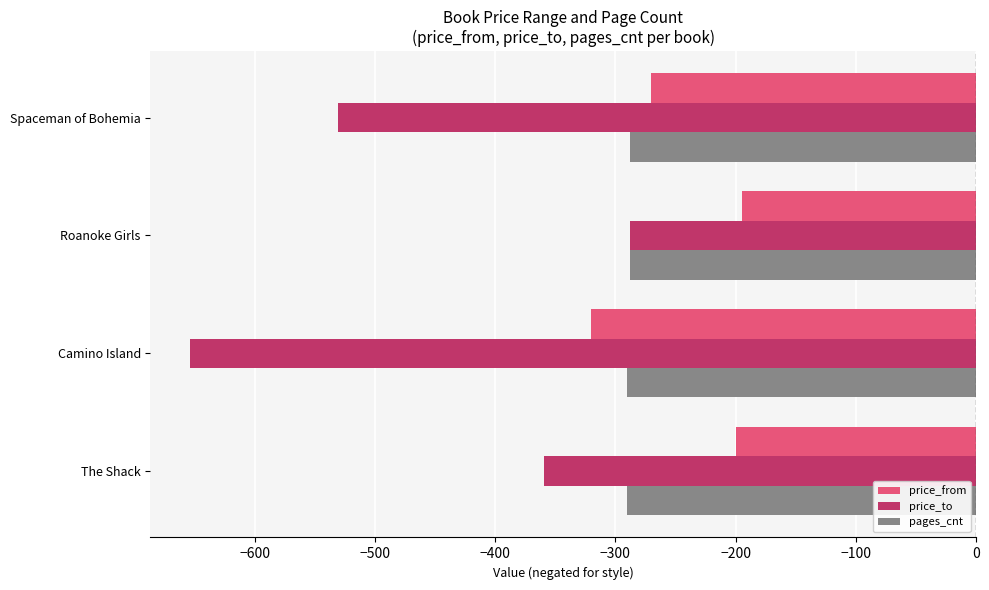

Rank the series by their average value, from highest to lowest.

price_from, pages_cnt, price_to